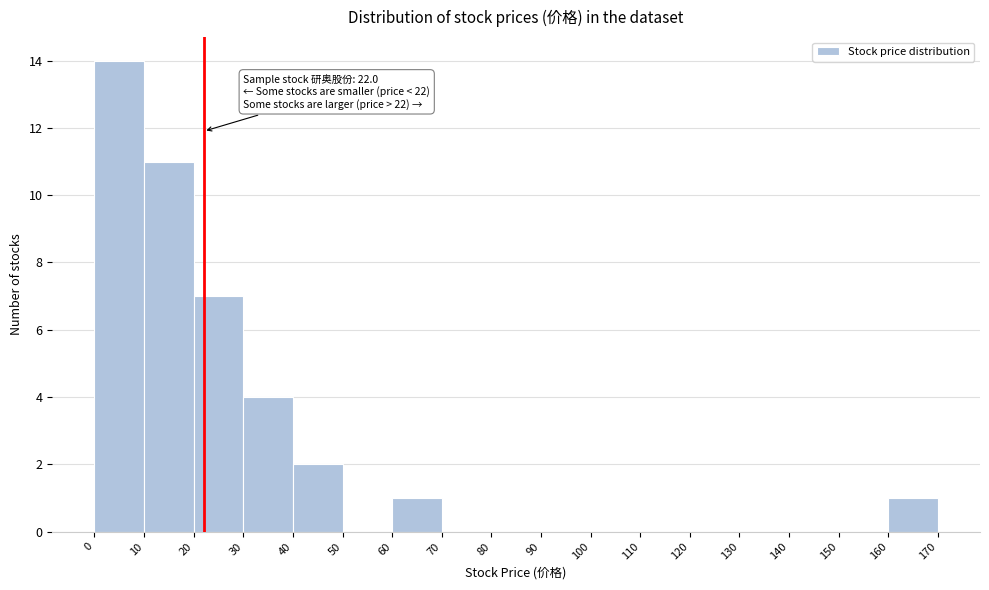

Over which range of the x-axis is the bar tallest?

0 to 10